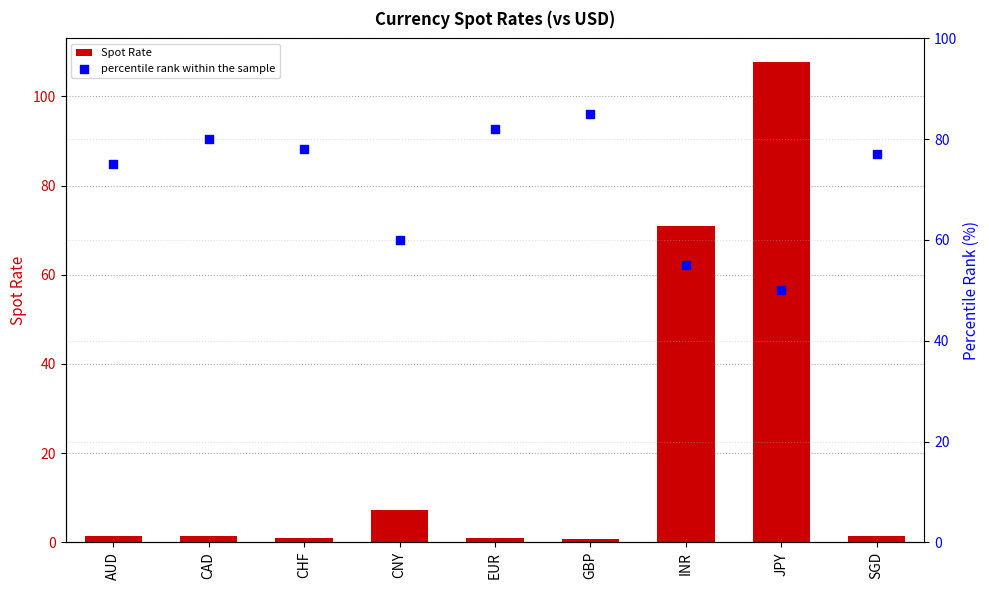

What are all the series names shown in the legend?

Spot Rate, percentile rank within the sample